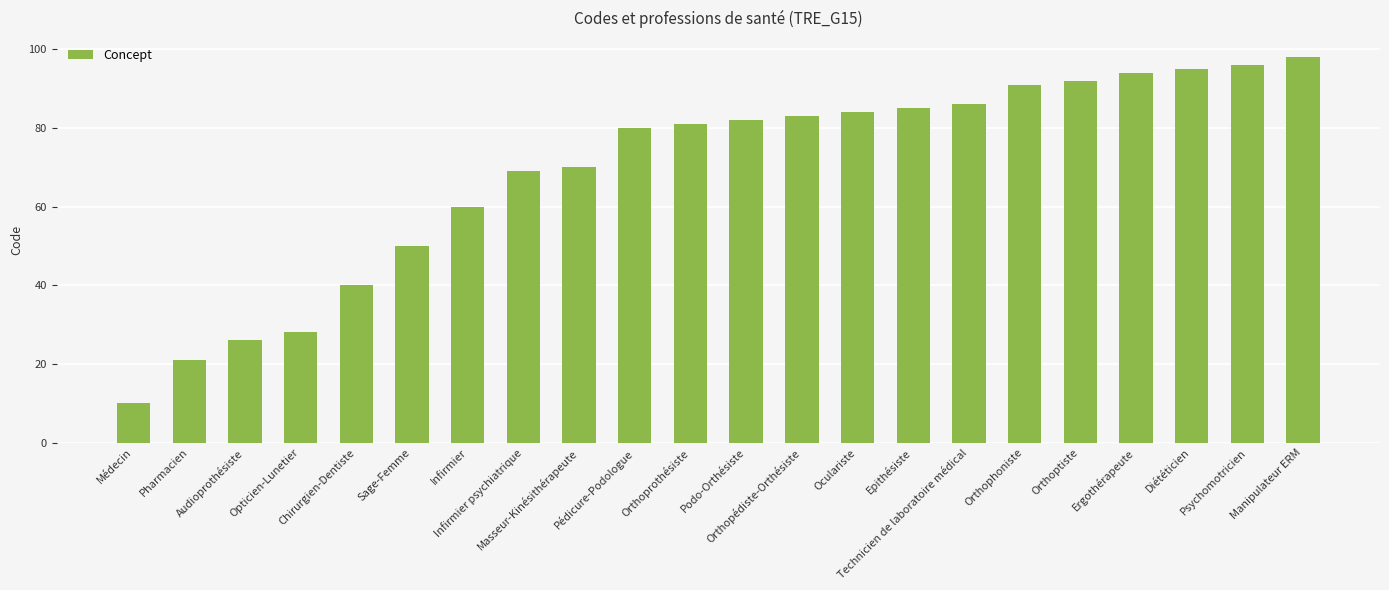

The chart shows a value of 29 at Orthoptiste. True or false?

False